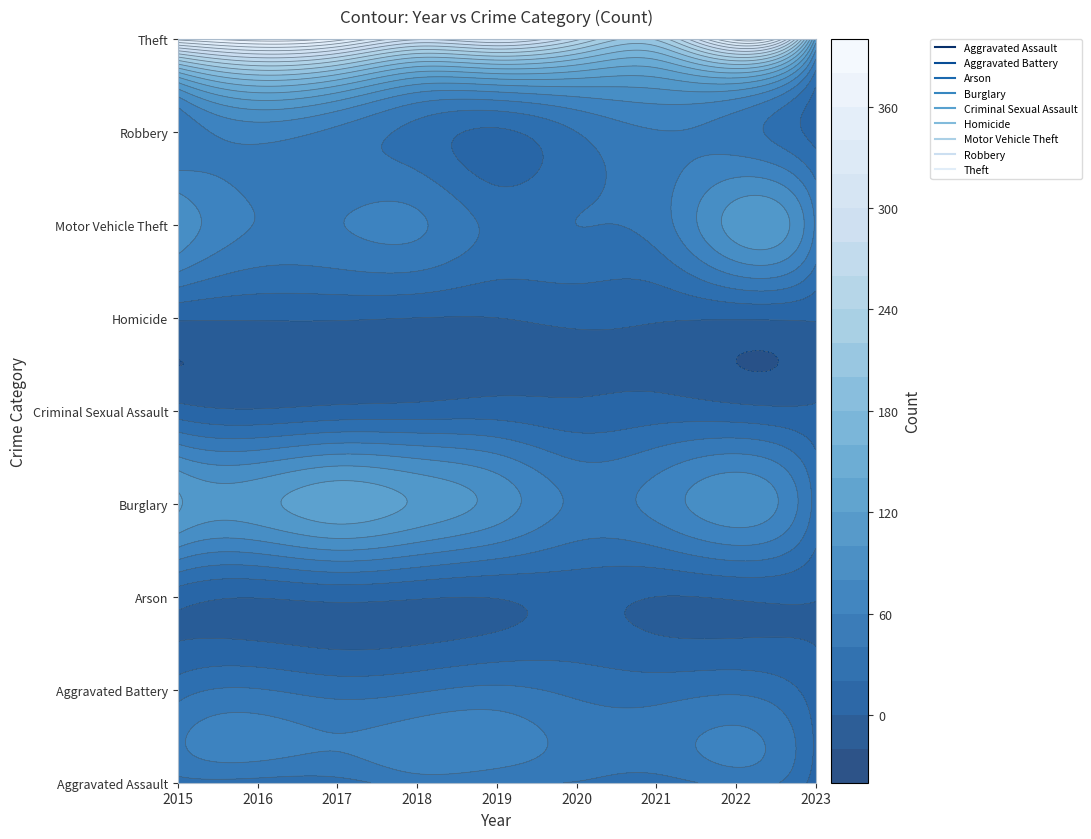

Between 2015 and 2018, which series saw the biggest shift?

Theft